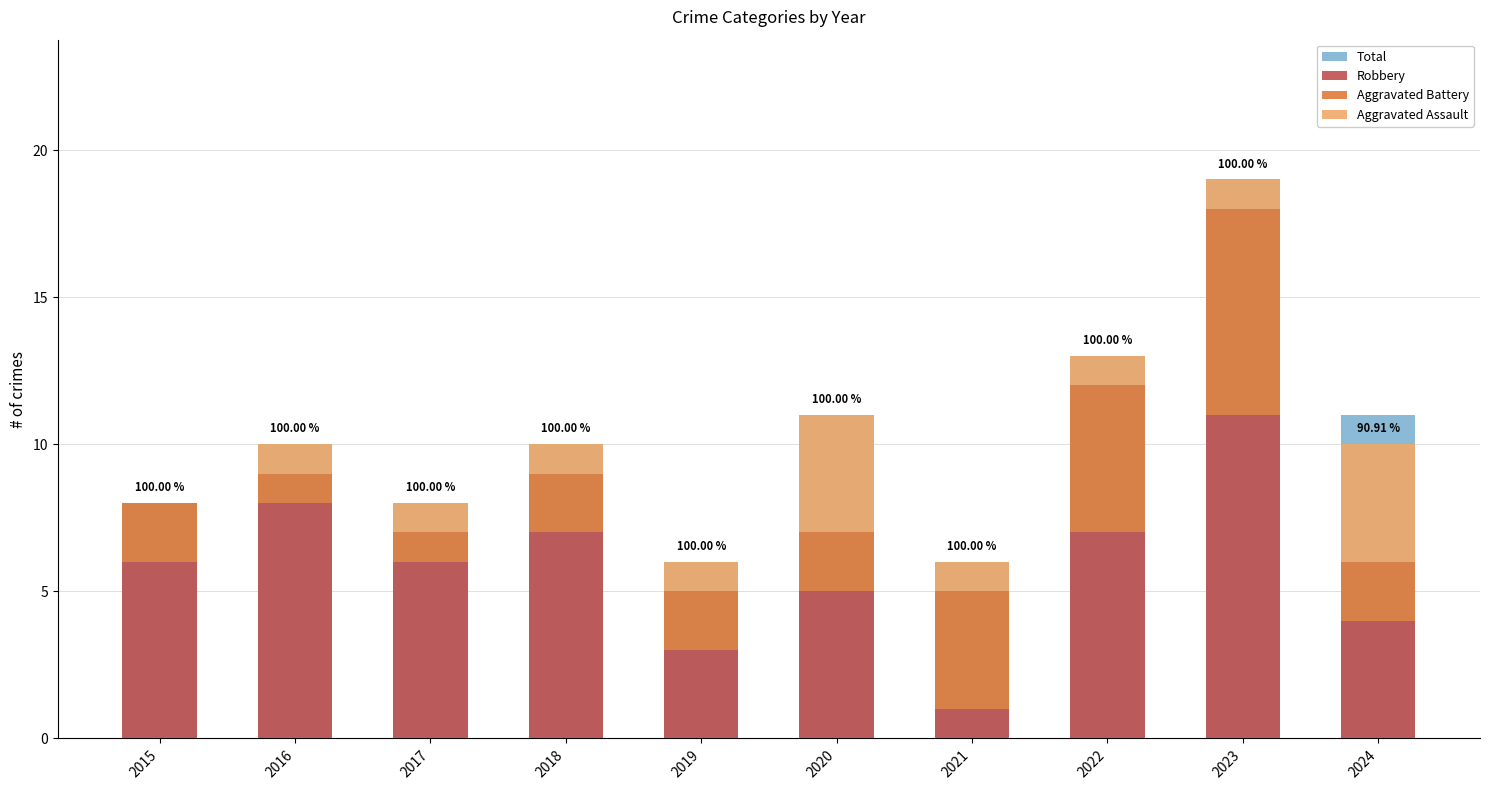

How many data points in Aggravated Battery are less than 2?

2